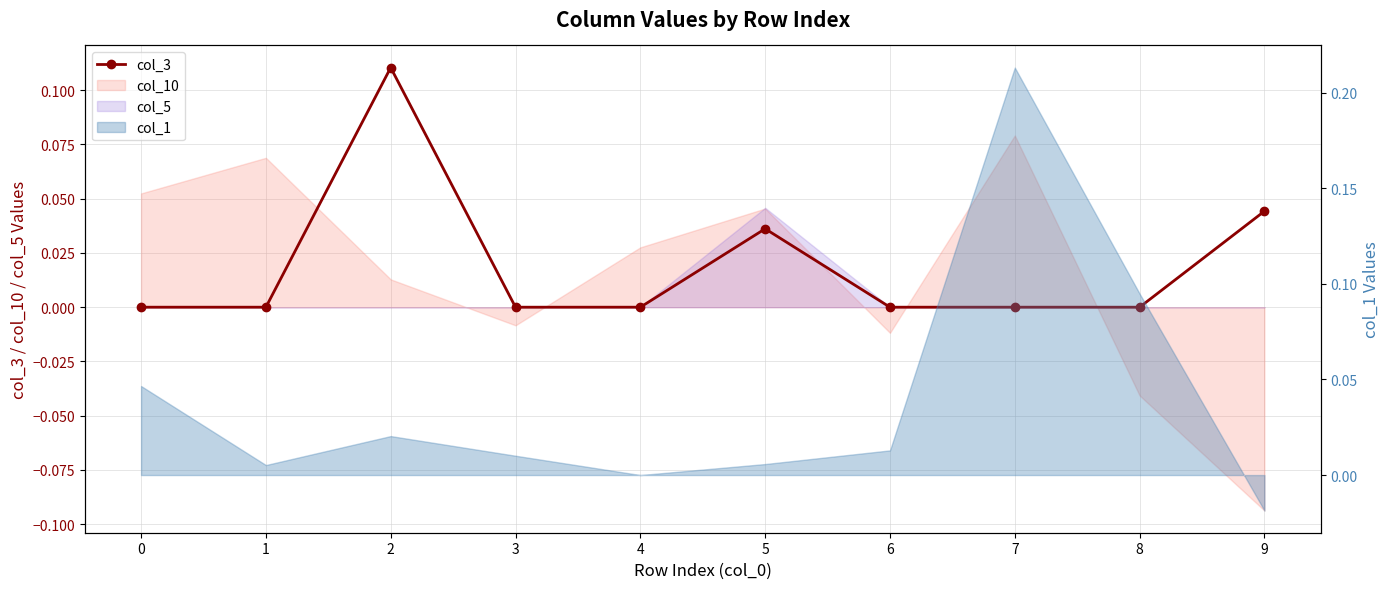

What is the maximum value shown in the chart?

0.1